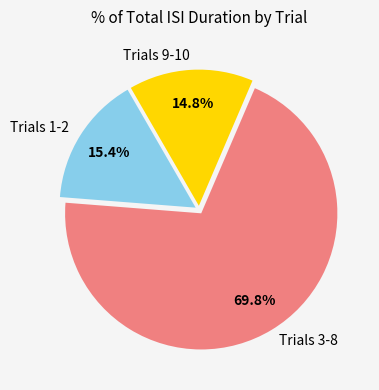

To the nearest percent, what is the average slice percentage?

33%